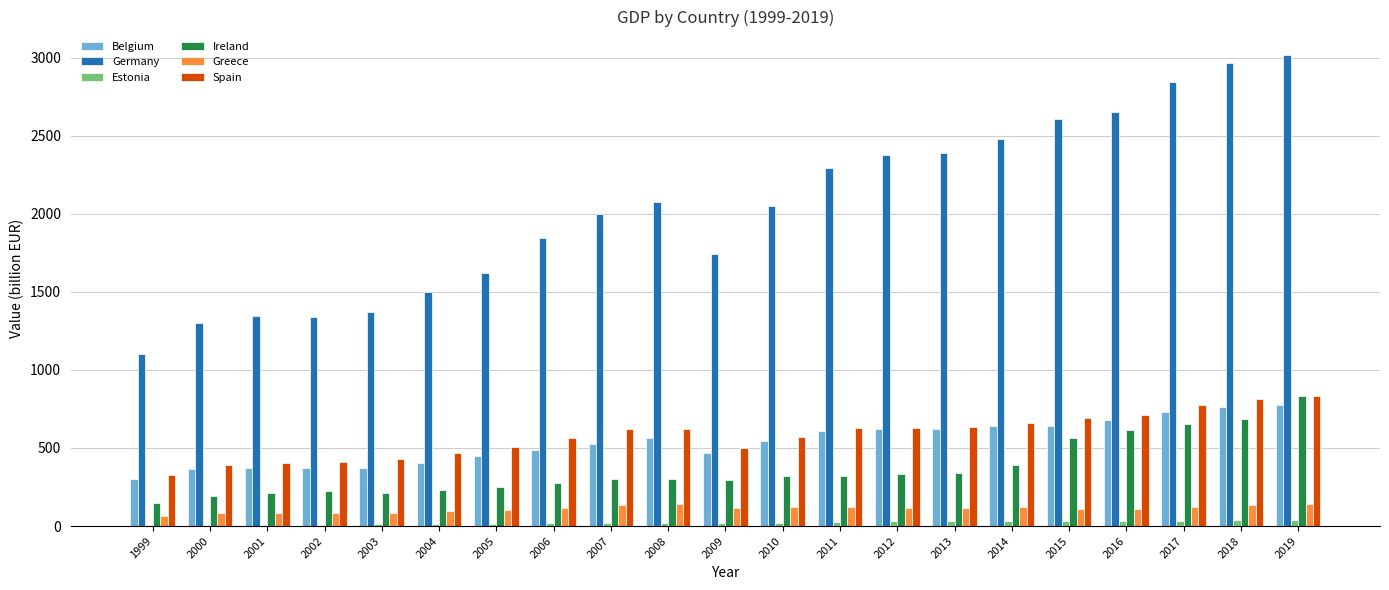

Are the bars horizontal?

No